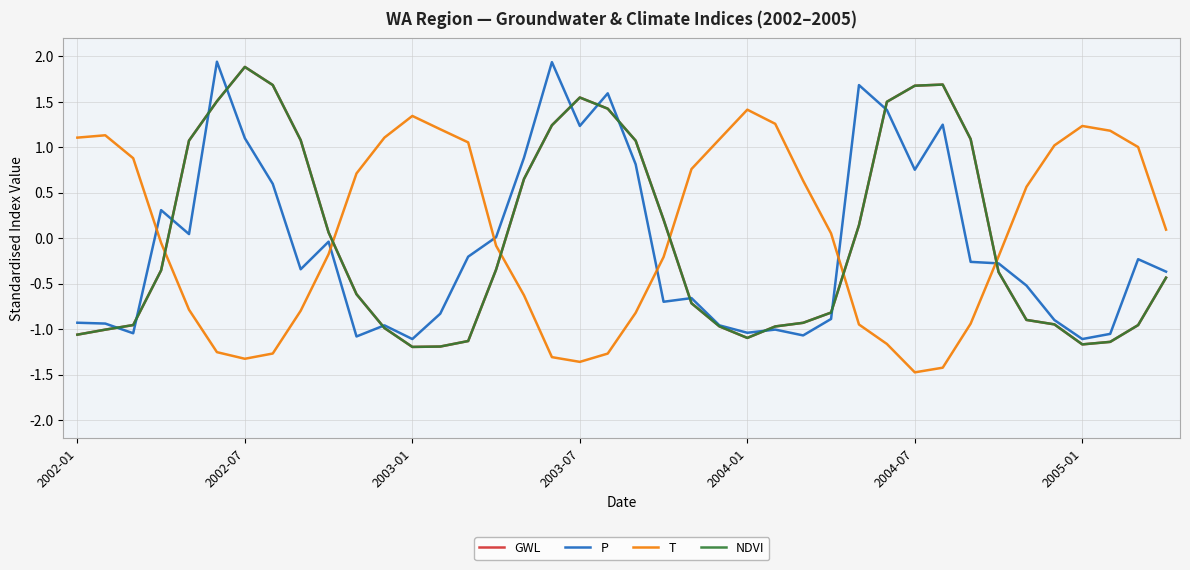

Reading left to right, what are all the values shown in this chart?

GWL: -1.1	-1.0	-1.0	-0.4	1.1	1.5	1.9	1.7	1.1	0.1	-0.6	-1.0	-1.2	-1.2	-1.1	-0.3	0.7	1.2	1.5	1.4	1.1	0.2	-0.7	-1.0	-1.1	-1.0	-0.9	-0.8	0.1	1.5	1.7	1.7	1.1	-0.4	-0.9	-0.9	-1.2	-1.1	-1.0	-0.4
P: -0.9	-0.9	-1.0	0.3	0.0	1.9	1.1	0.6	-0.3	-0.0	-1.1	-1.0	-1.1	-0.8	-0.2	0.0	0.9	1.9	1.2	1.6	0.8	-0.7	-0.7	-1.0	-1.0	-1.0	-1.1	-0.9	1.7	1.4	0.8	1.2	-0.3	-0.3	-0.5	-0.9	-1.1	-1.1	-0.2	-0.4
T: 1.1	1.1	0.9	-0.1	-0.8	-1.3	-1.3	-1.3	-0.8	-0.2	0.7	1.1	1.3	1.2	1.1	-0.1	-0.6	-1.3	-1.4	-1.3	-0.8	-0.2	0.8	1.1	1.4	1.3	0.6	0.1	-0.9	-1.2	-1.5	-1.4	-0.9	-0.2	0.6	1.0	1.2	1.2	1.0	0.1
NDVI: -1.1	-1.0	-1.0	-0.4	1.1	1.5	1.9	1.7	1.1	0.1	-0.6	-1.0	-1.2	-1.2	-1.1	-0.3	0.7	1.2	1.5	1.4	1.1	0.2	-0.7	-1.0	-1.1	-1.0	-0.9	-0.8	0.1	1.5	1.7	1.7	1.1	-0.4	-0.9	-0.9	-1.2	-1.1	-1.0	-0.4